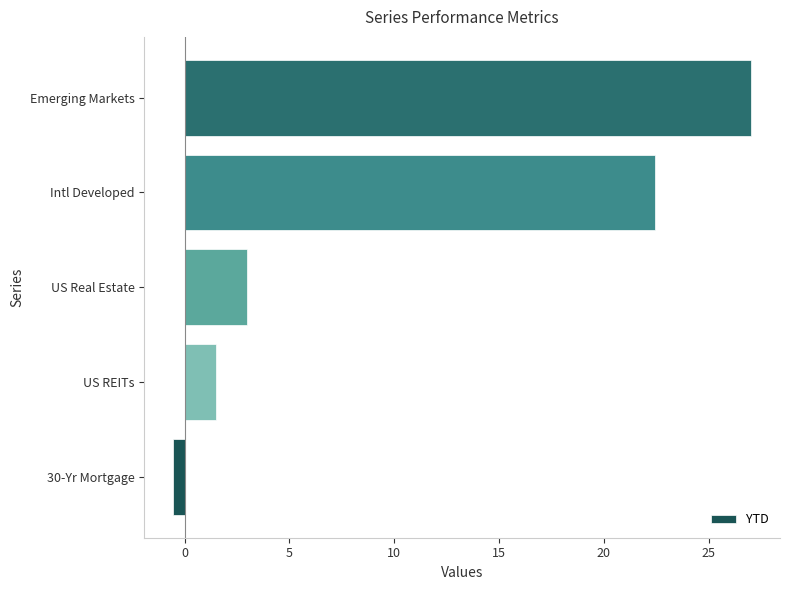

Which has a higher value, US Real Estate or Emerging Markets?

Emerging Markets